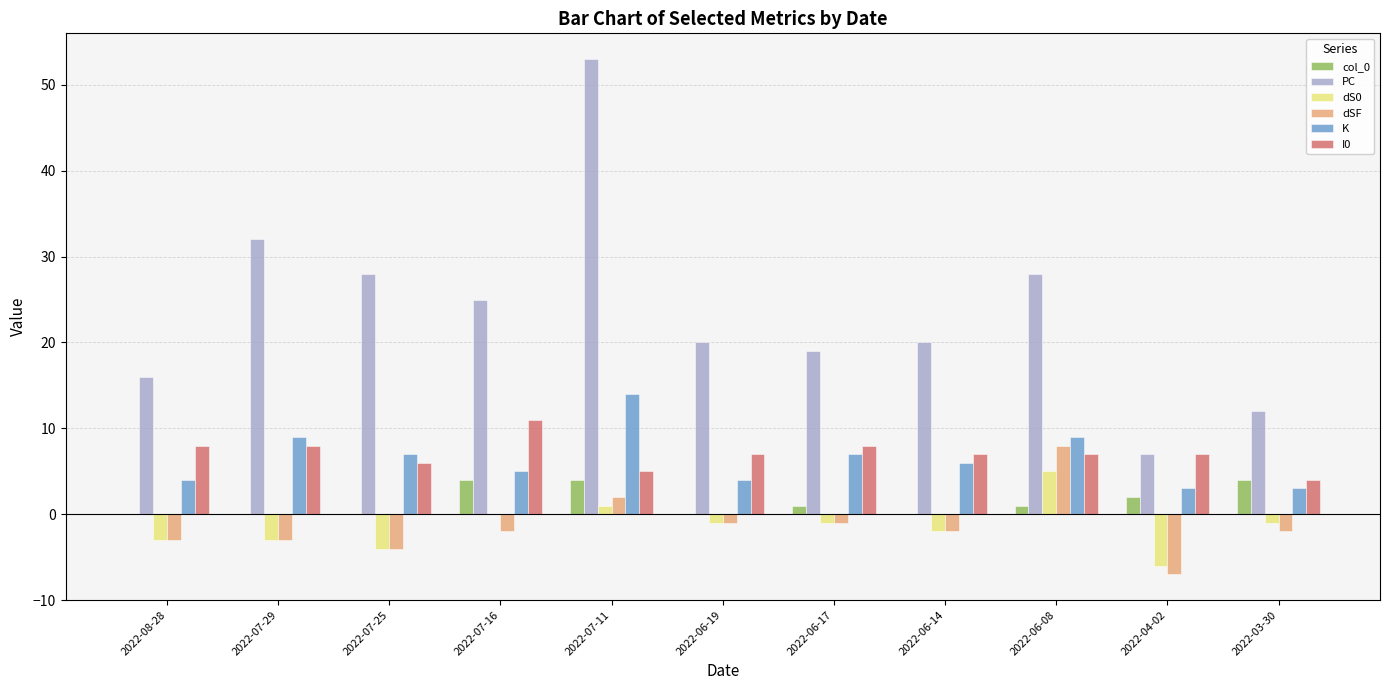

What is the sum of all dS0 values?

-15